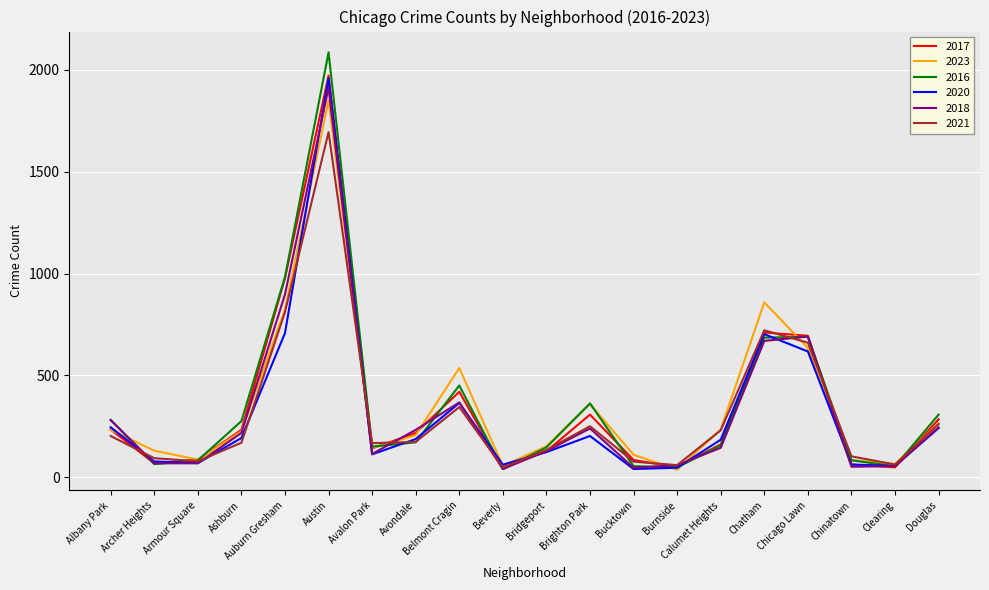

Which series has the largest range (max minus min)?

2016